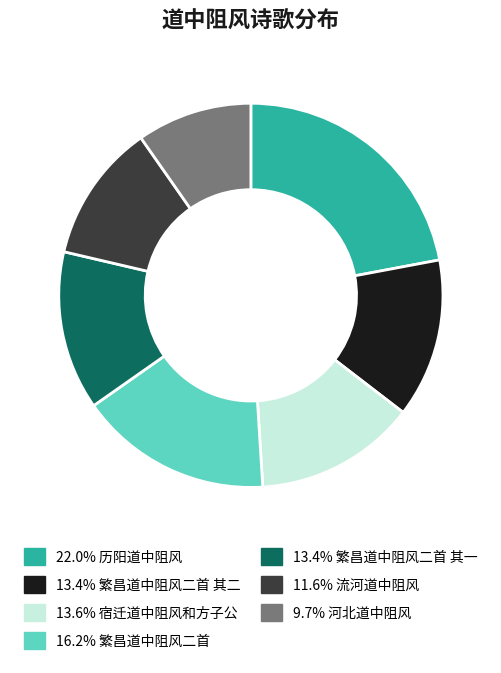

Is there a majority slice in this chart?

No